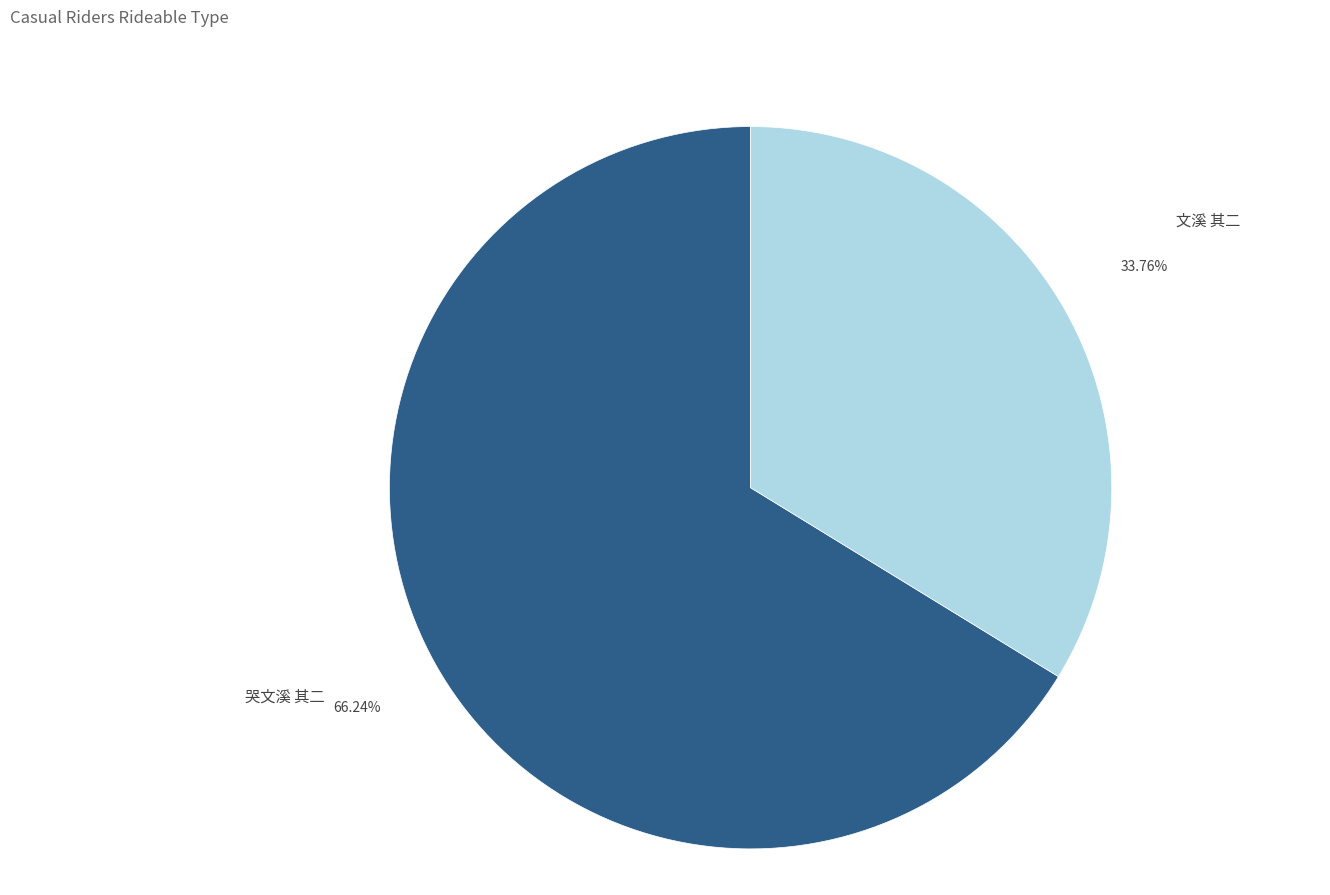

To the nearest percent, what is the combined percentage of 文溪 其二 and 哭文溪 其二?

100%